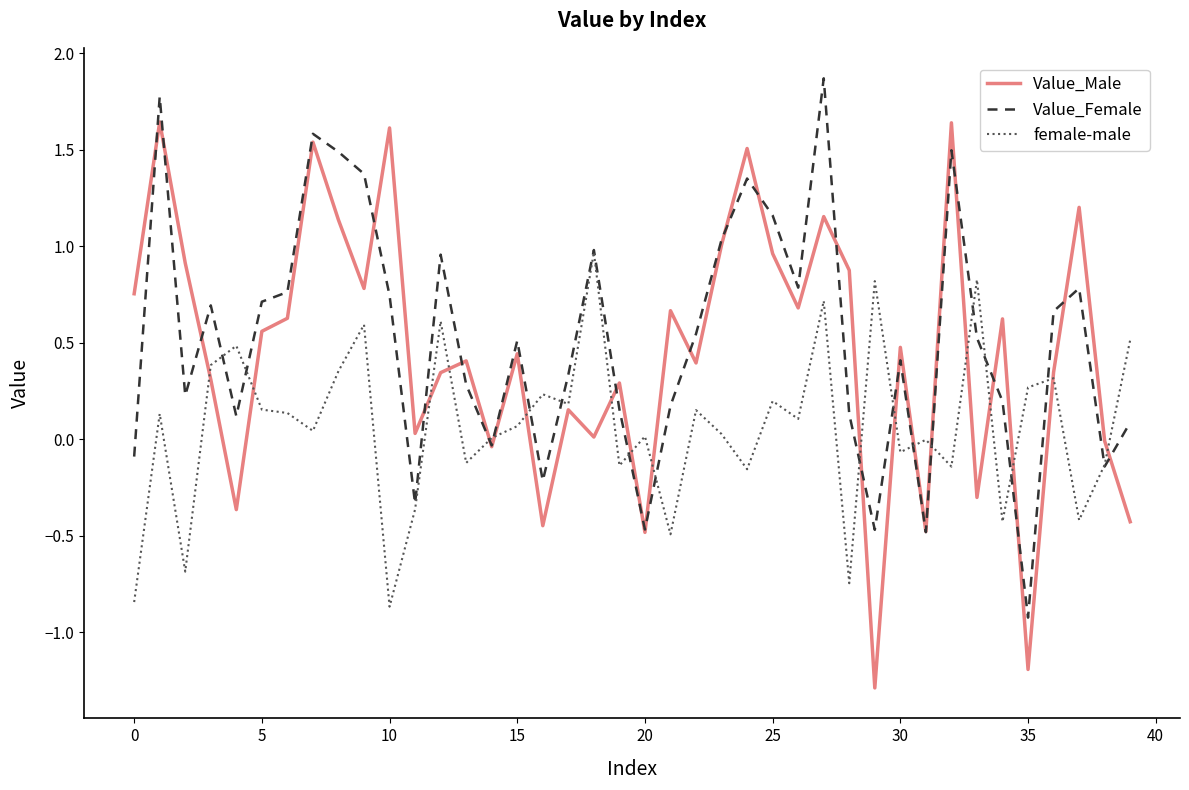

Does the chart display data point markers on the line(s)?

No